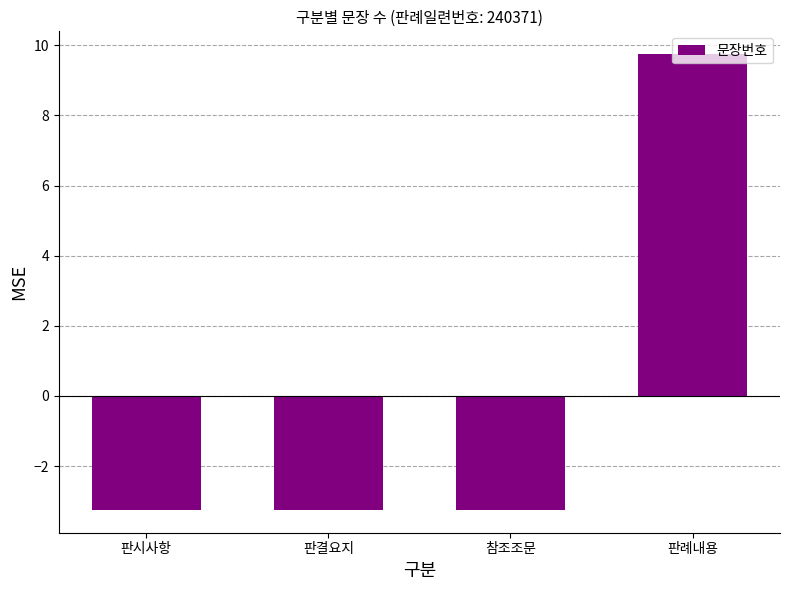

Where does the data first go above -3?

판례내용